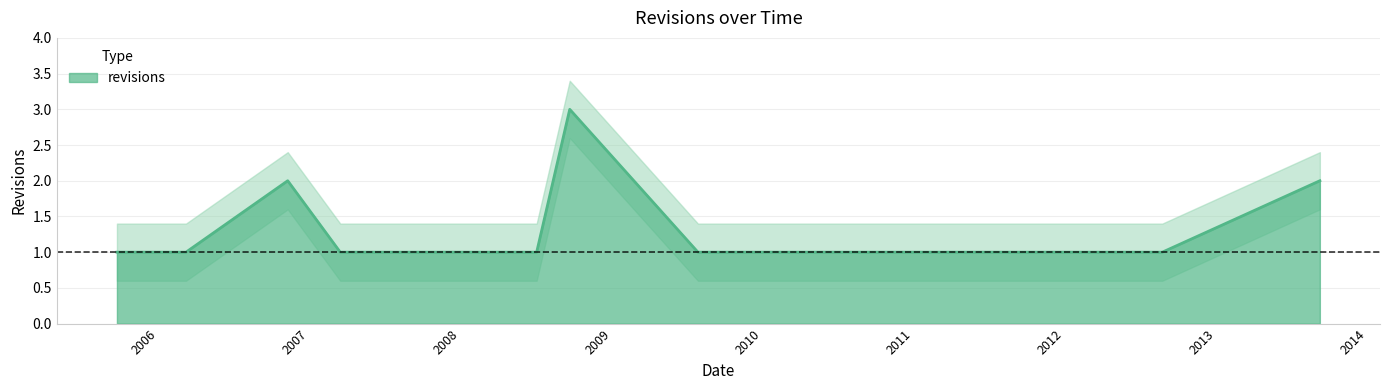

Approximately how many times larger is the value at 2006-11-09 compared to 2008-09-21?

0.7